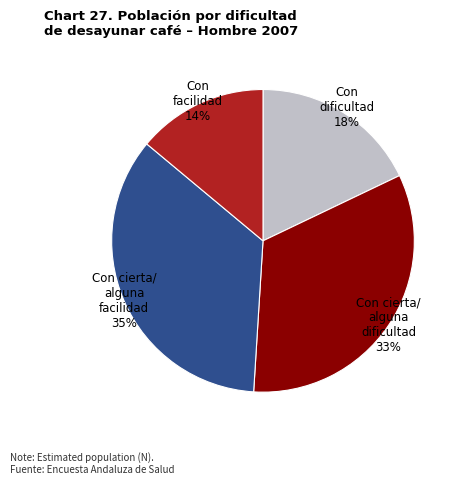

To the nearest percent, what is the difference between the largest and smallest slice percentages?

21%